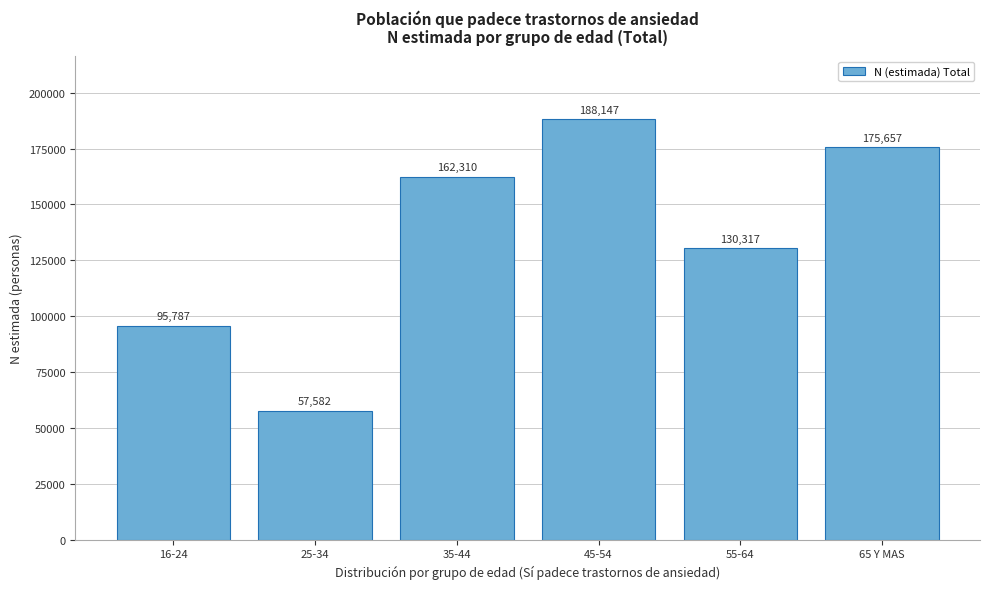

Reading left to right, list all the values displayed in this chart.

95787	57582	162310	188147	130317	175657